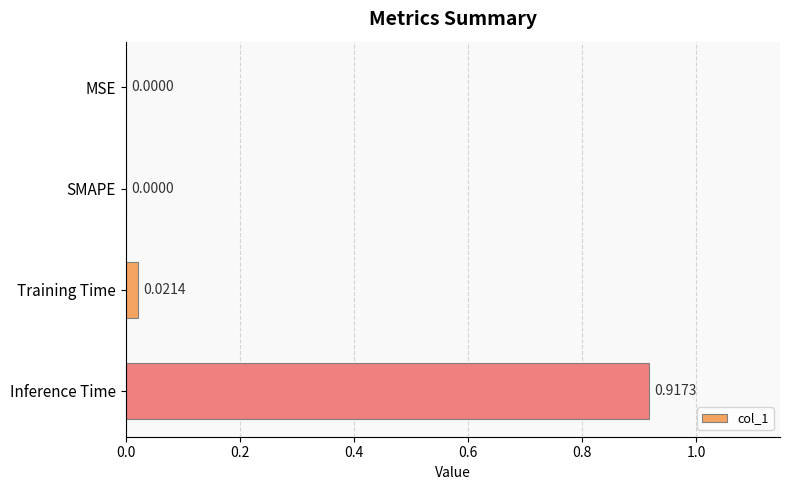

Between Training Time and SMAPE, which is larger?

Training Time